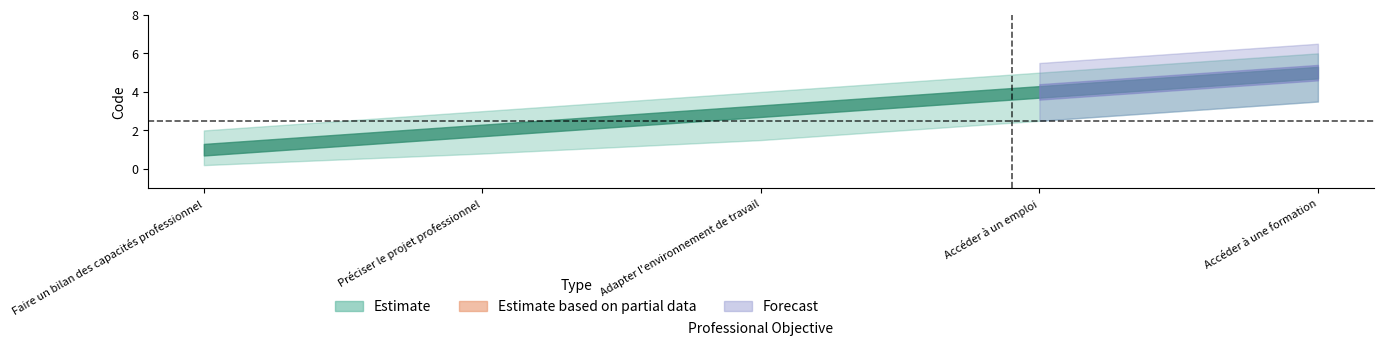

The value at Accéder à une formation is 5. True or false?

True